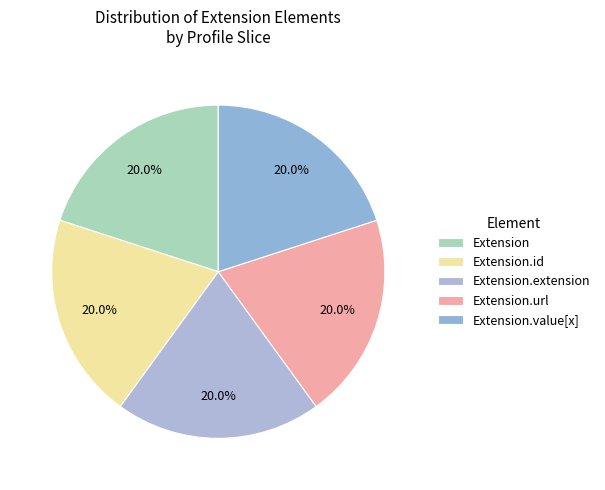

Is the sum of Extension and Extension.value[x] greater than half?

No